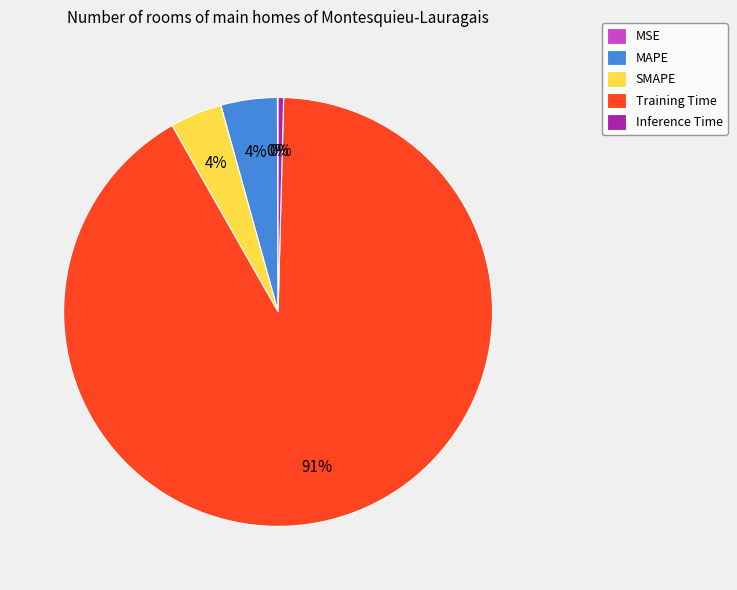

Is it true that Inference Time is 0% of the pie?

True